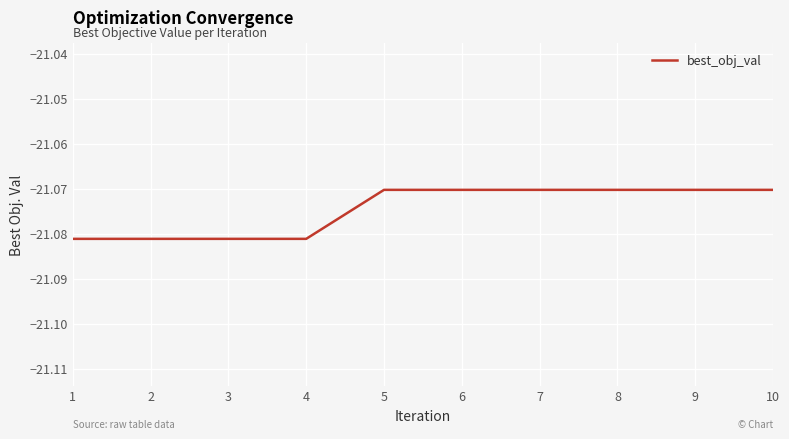

True or false: the data shows -9.9 at 1.

False